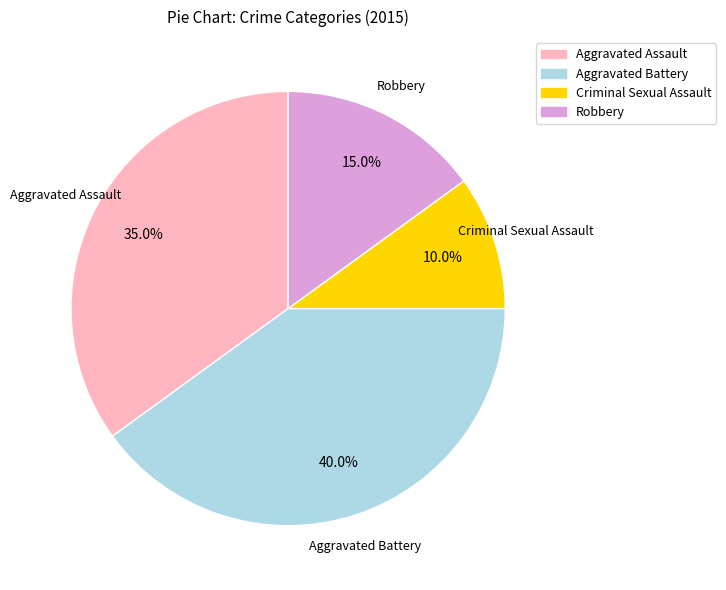

Does any single category account for the majority?

No